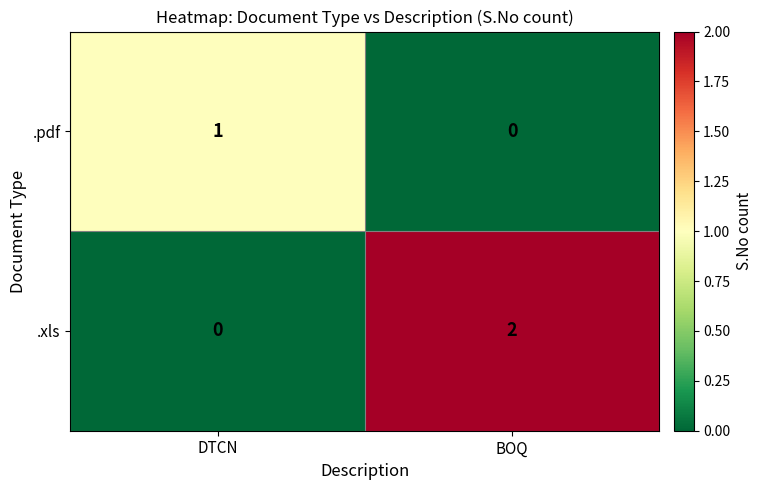

Rank the series at BOQ from lowest to highest value.

.pdf, .xls